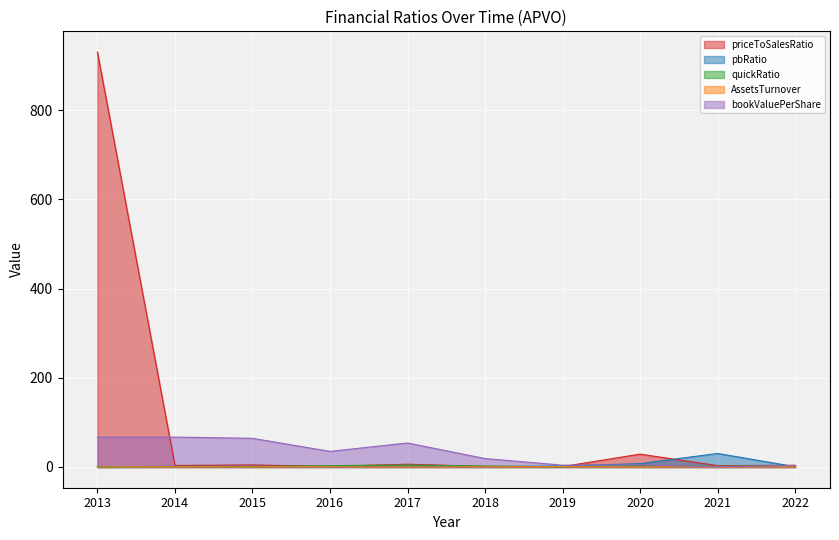

Is the value of pbRatio at 2022 greater than the value of bookValuePerShare at 2020?

No